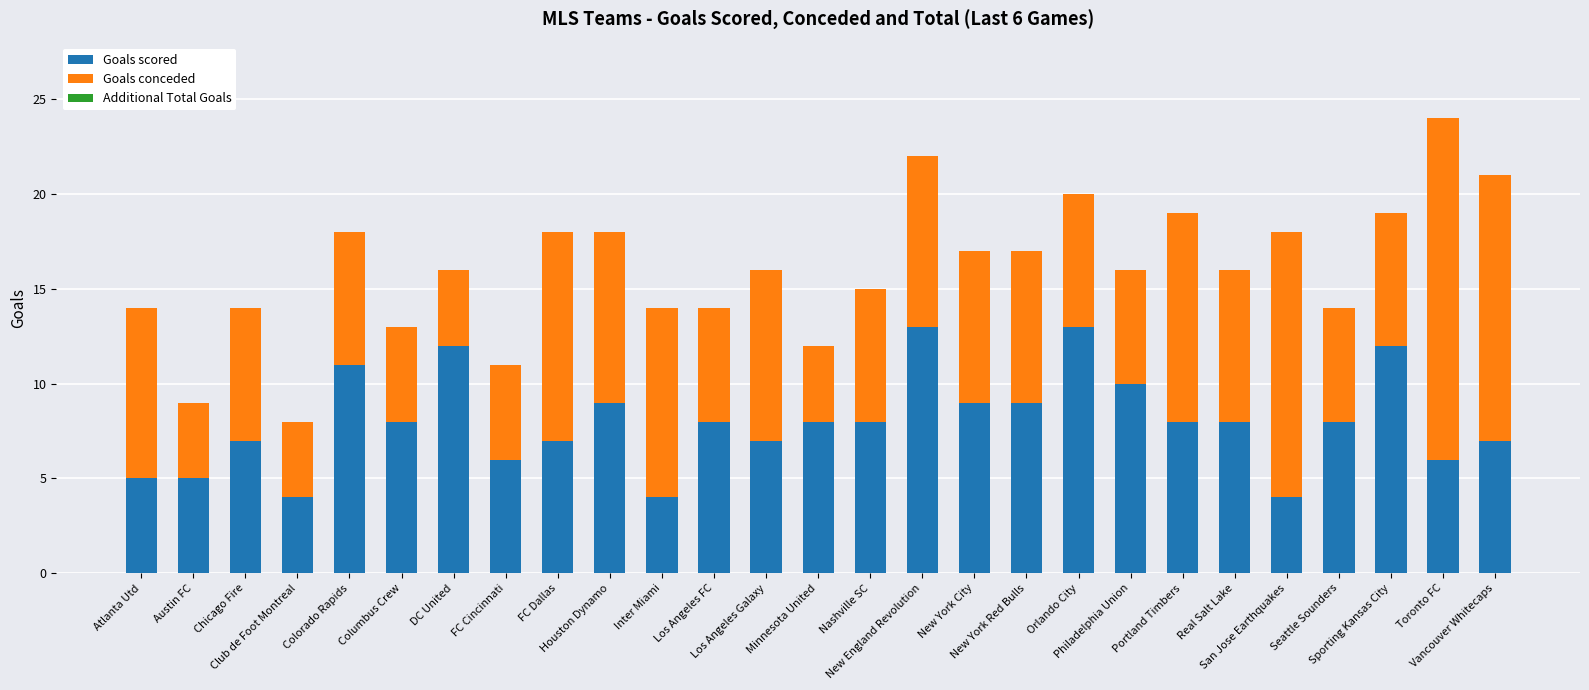

What is the highest value of the Goals scored series?

13